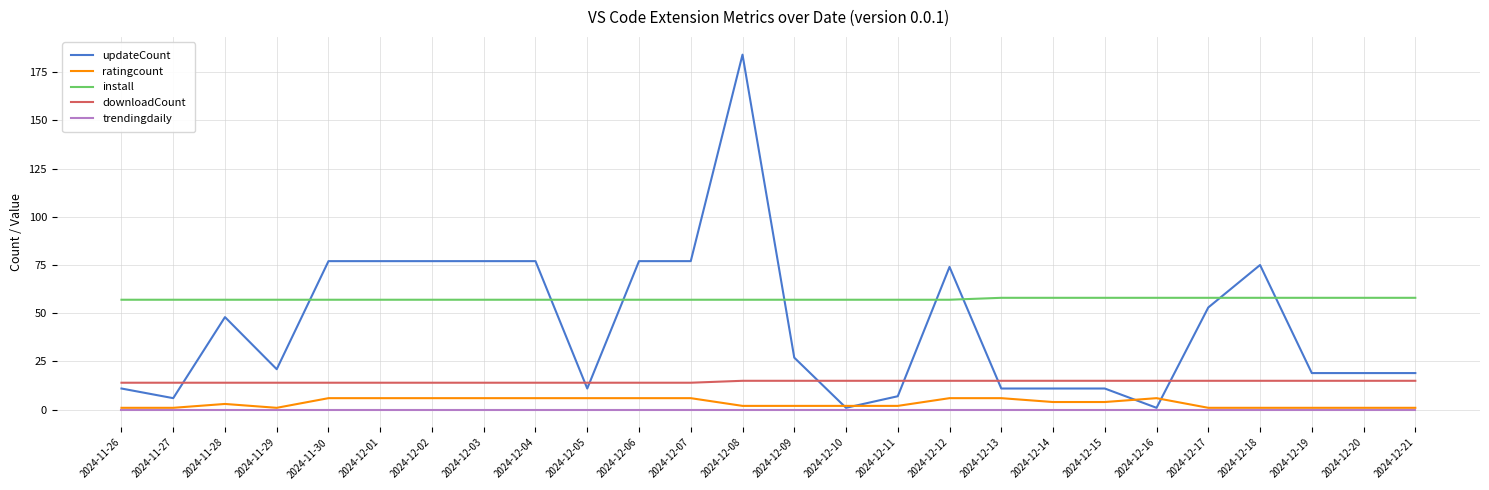

Is it true that updateCount equals 28 at 2024-12-19?

False